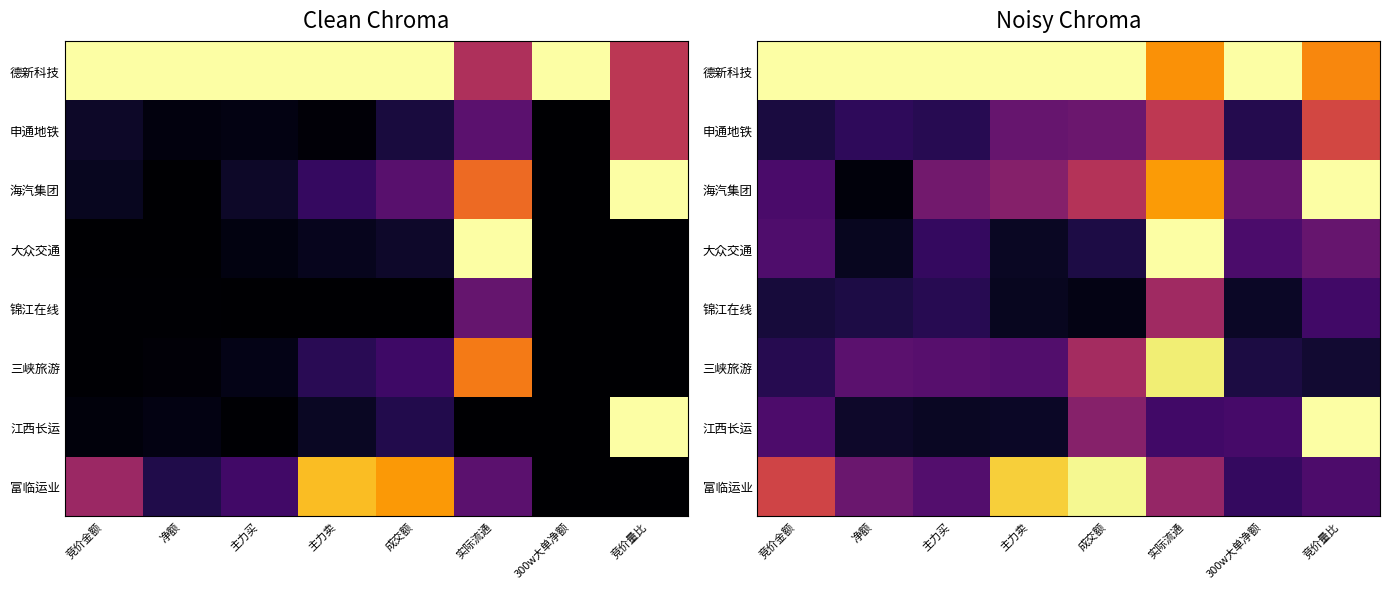

The 江西长运 series shows 0.1 at 主力卖. True or false?

True